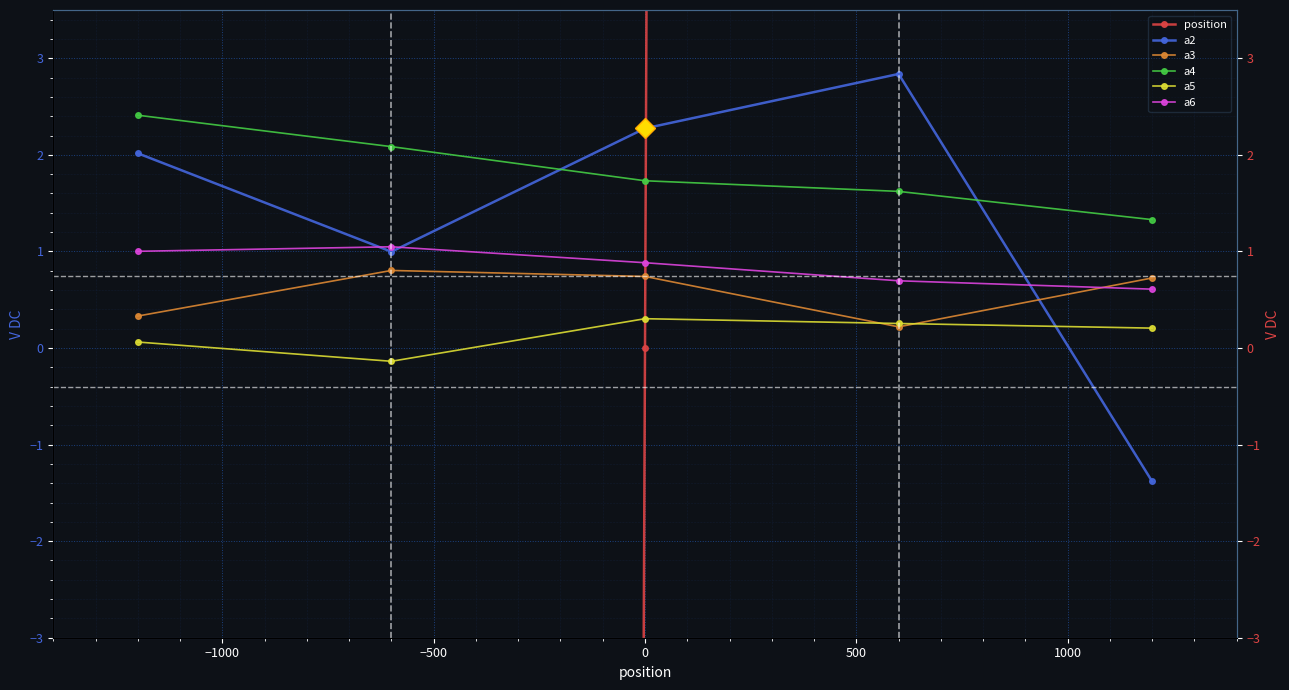

What are all the series names shown in the legend?

position, a2, a3, a4, a5, a6